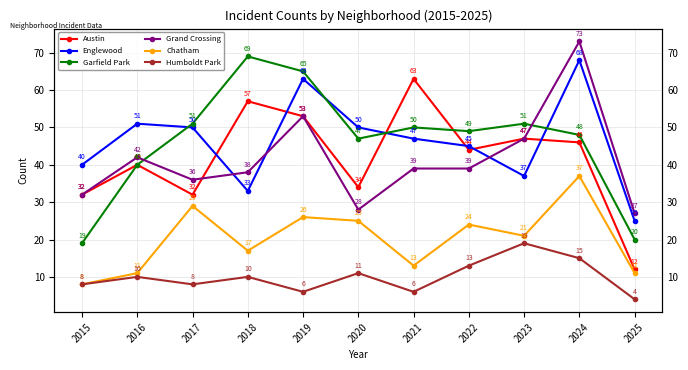

The Humboldt Park series shows 14 at 2016. True or false?

False